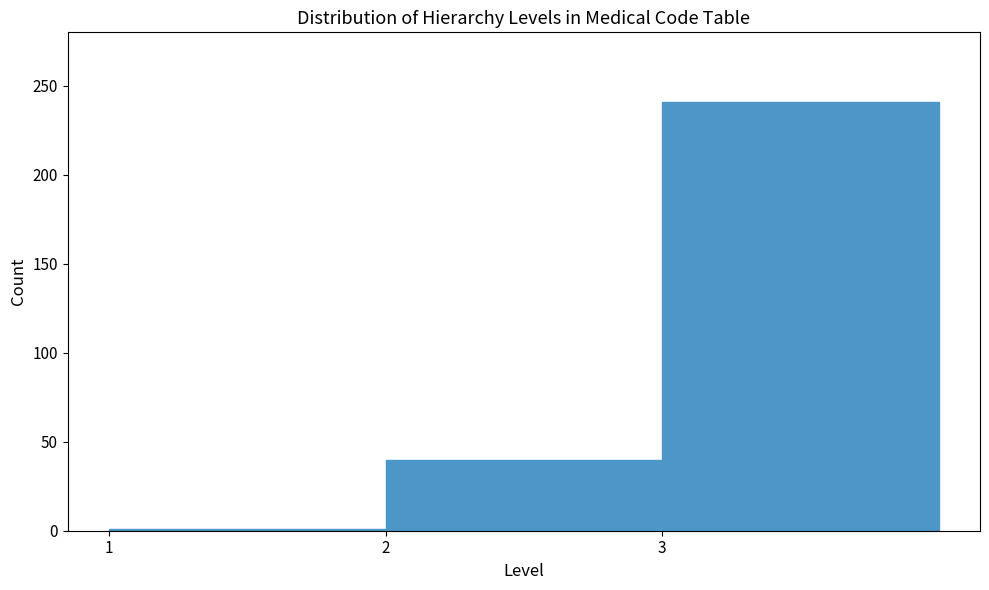

What is the height of the bar covering 3 to 4 on the x-axis? The values are not printed on the chart, so give them approximately, as read against the axis.

240